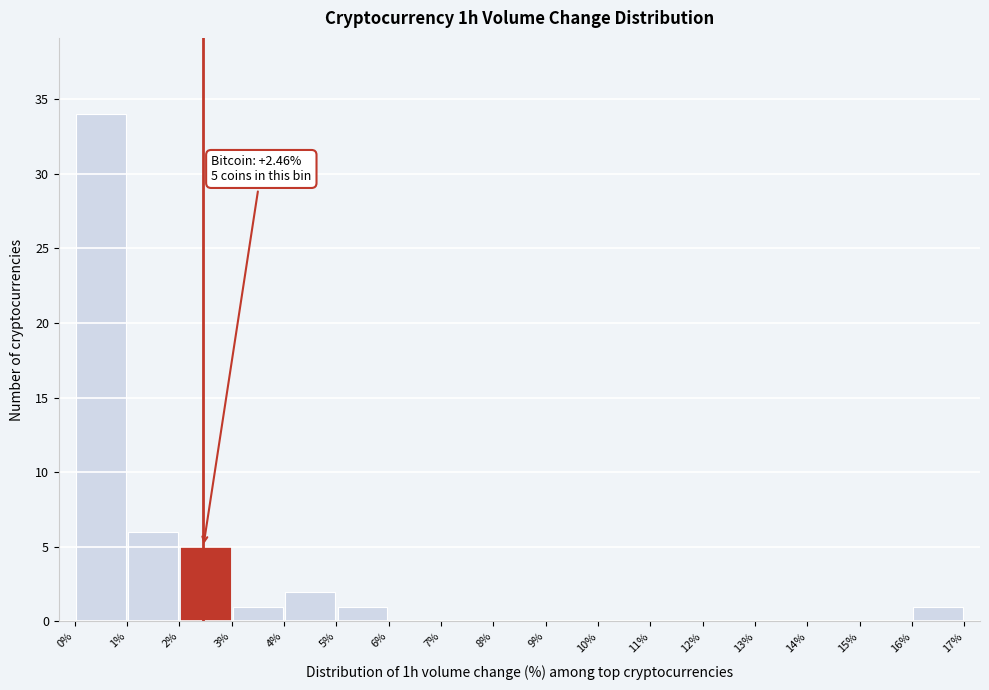

Which range on the x-axis has the tallest bar?

0% to 1%